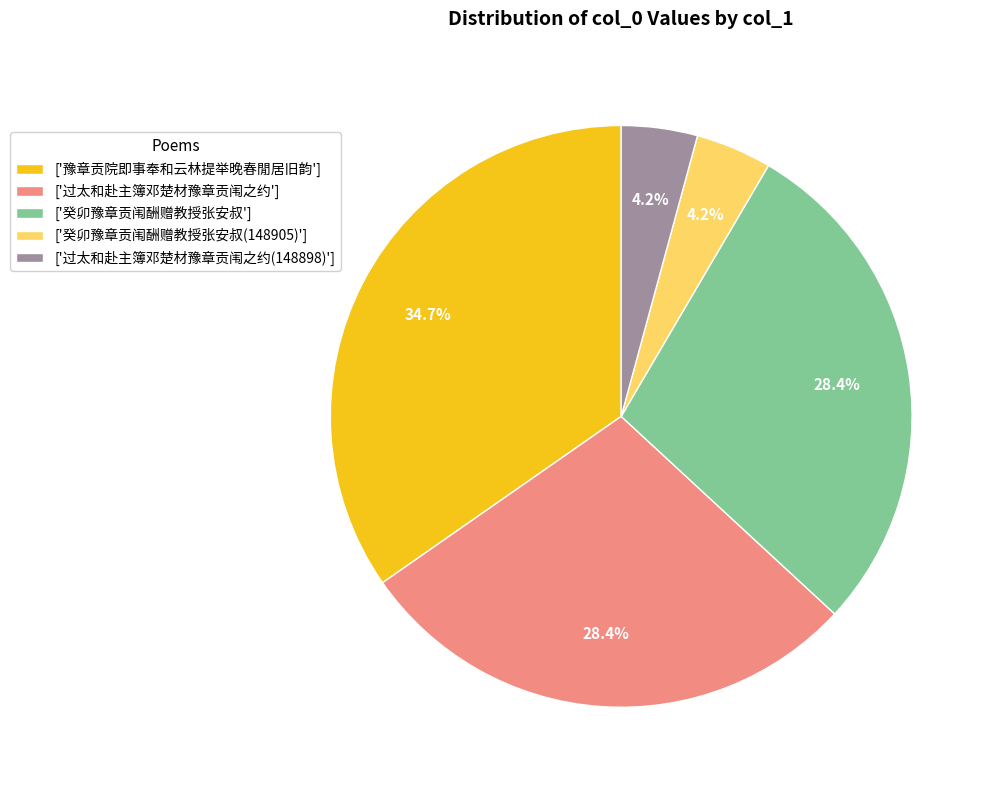

Which slice is the largest?

['豫章贡院即事奉和云林提举晚春閒居旧韵']